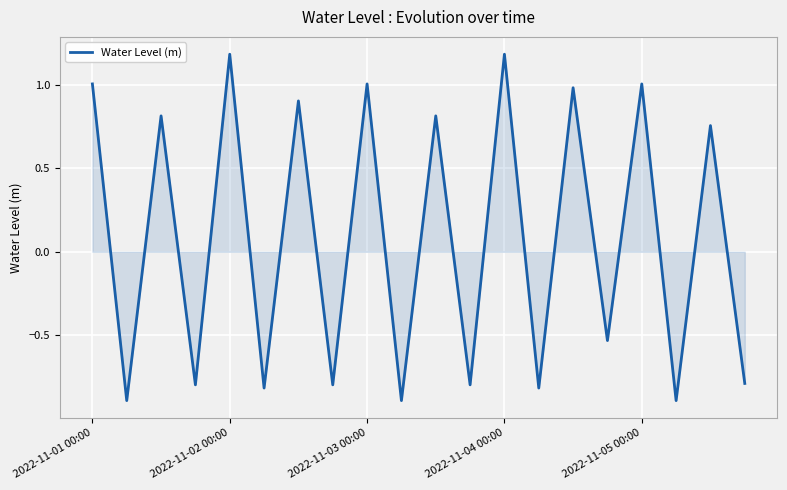

What is the smallest value displayed?

-0.9